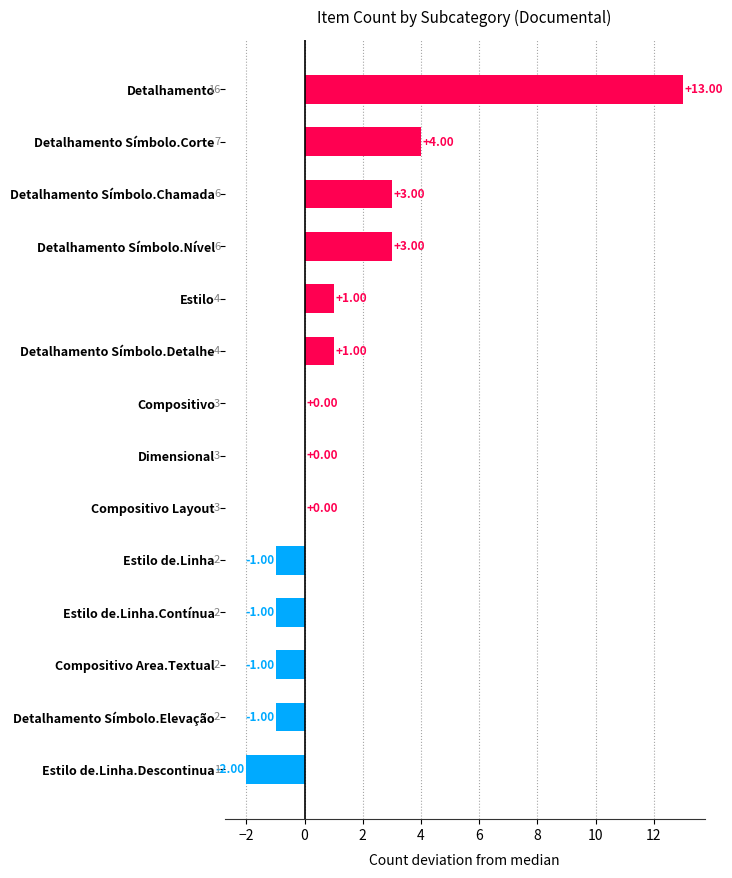

What is the change in value from Detalhamento Símbolo.Chamada to Compositivo?

-3